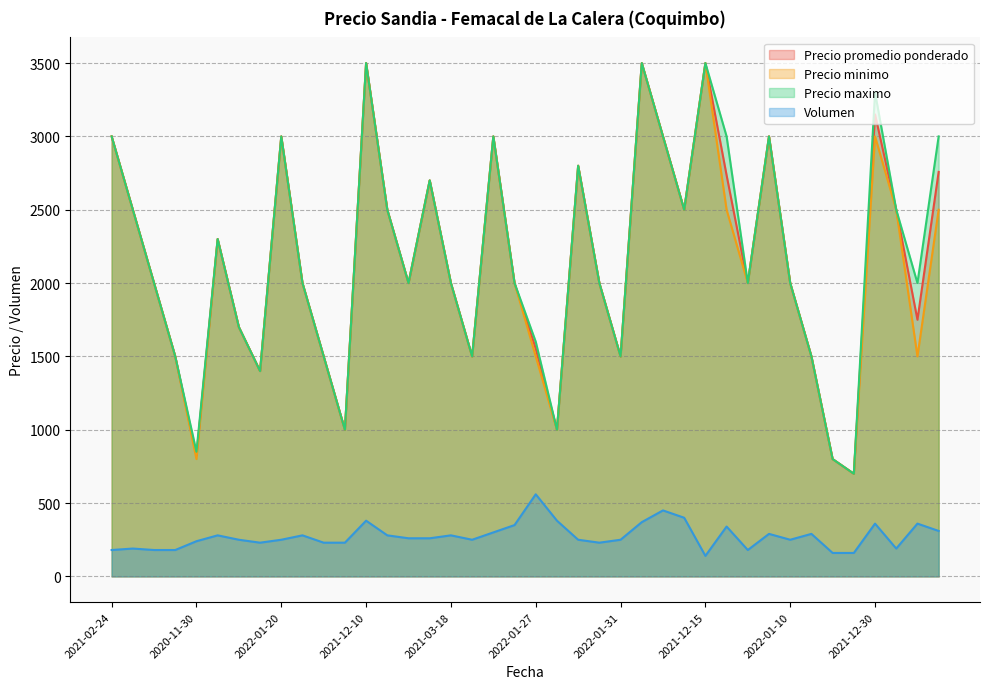

How many categories are shown in the chart?

40